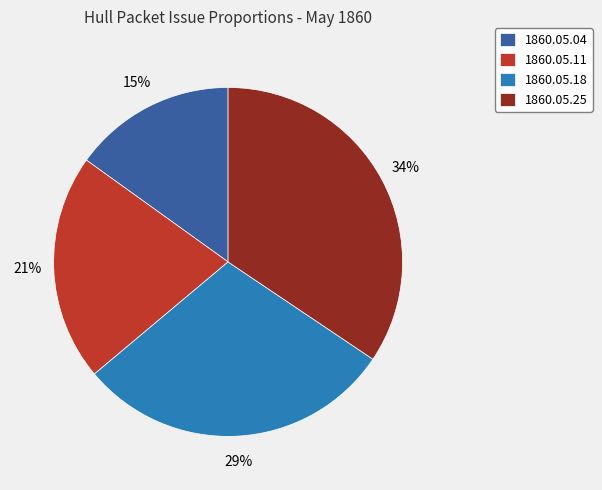

To the nearest percent, what portion does 1860.05.11 represent?

21%